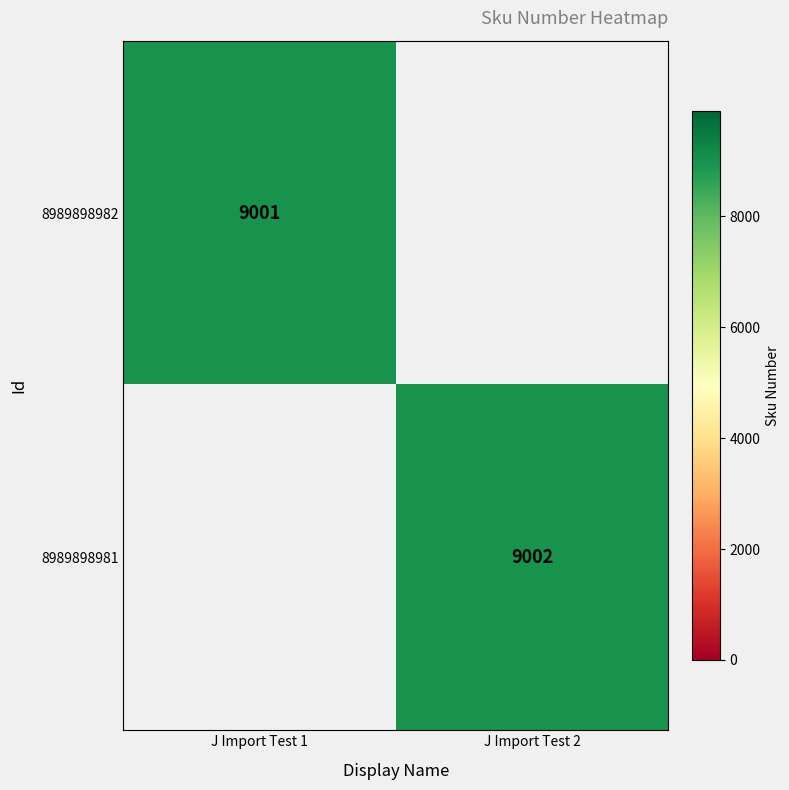

How many series are shown in this chart?

2